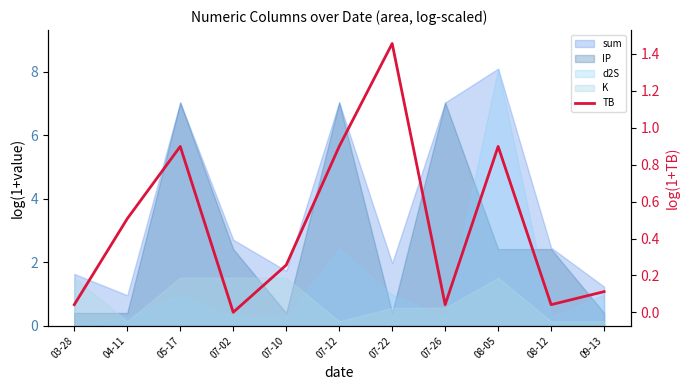

Does the chart have visible grid lines?

No